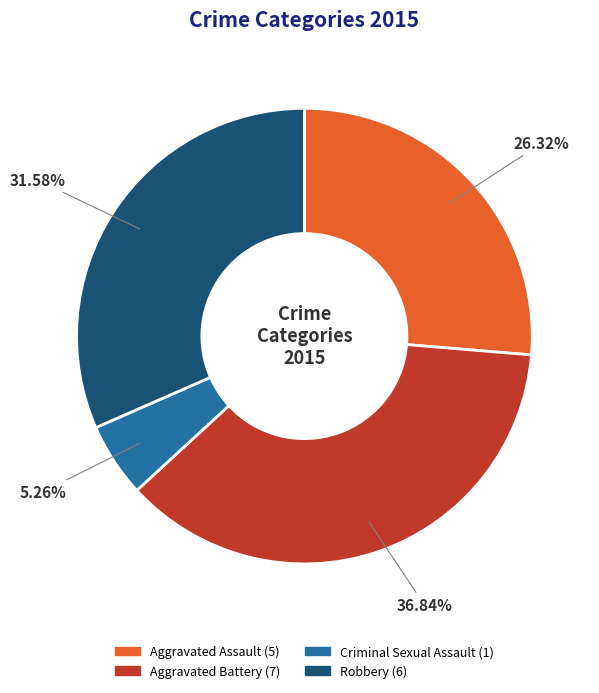

The Criminal Sexual Assault slice represents 5% of the pie. True or false?

True